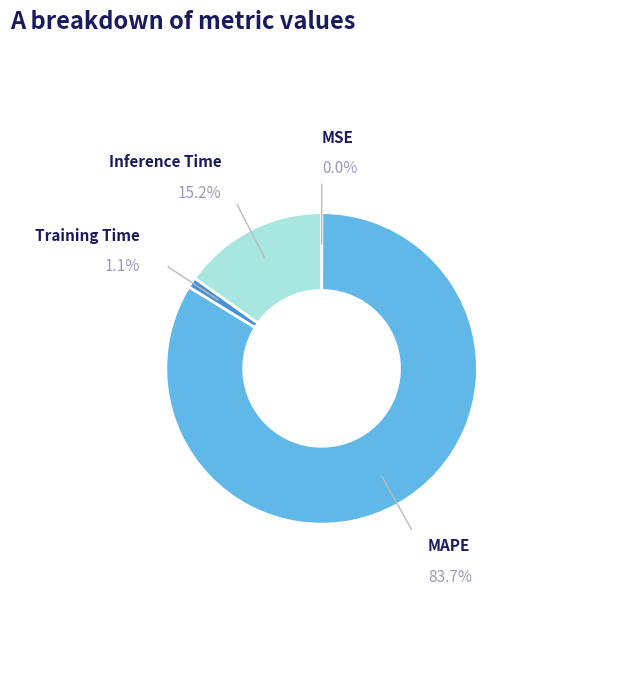

Rank the categories by value from lowest to highest.

MSE, Training Time, Inference Time, MAPE